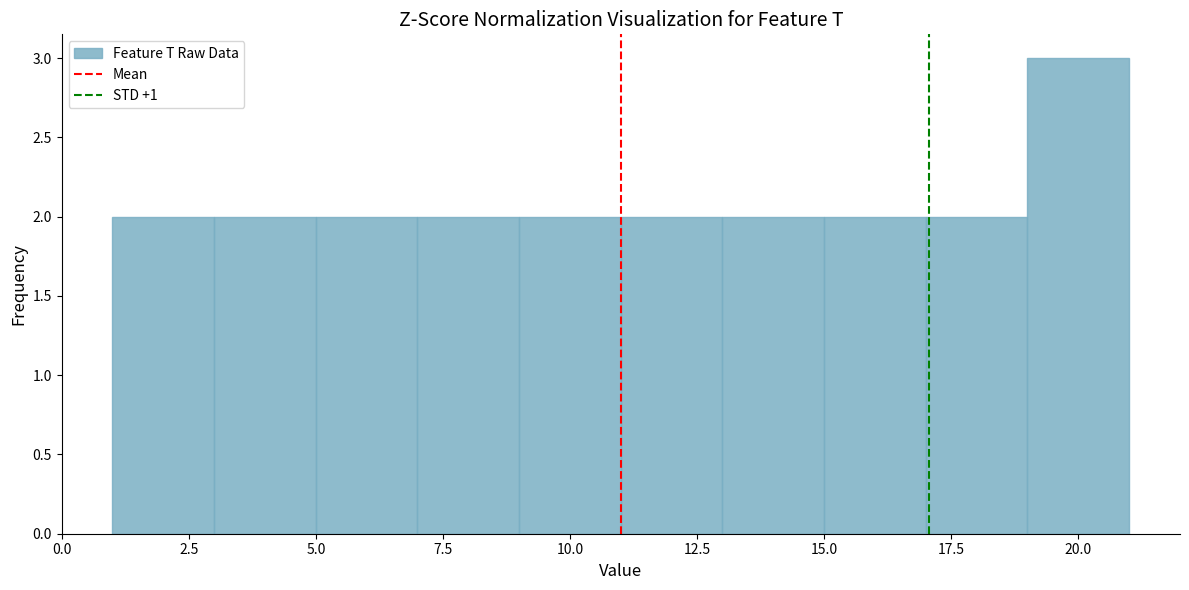

What is the height of the bar covering 17 to 19 on the x-axis? The values are not printed on the chart, so give them approximately, as read against the axis.

2